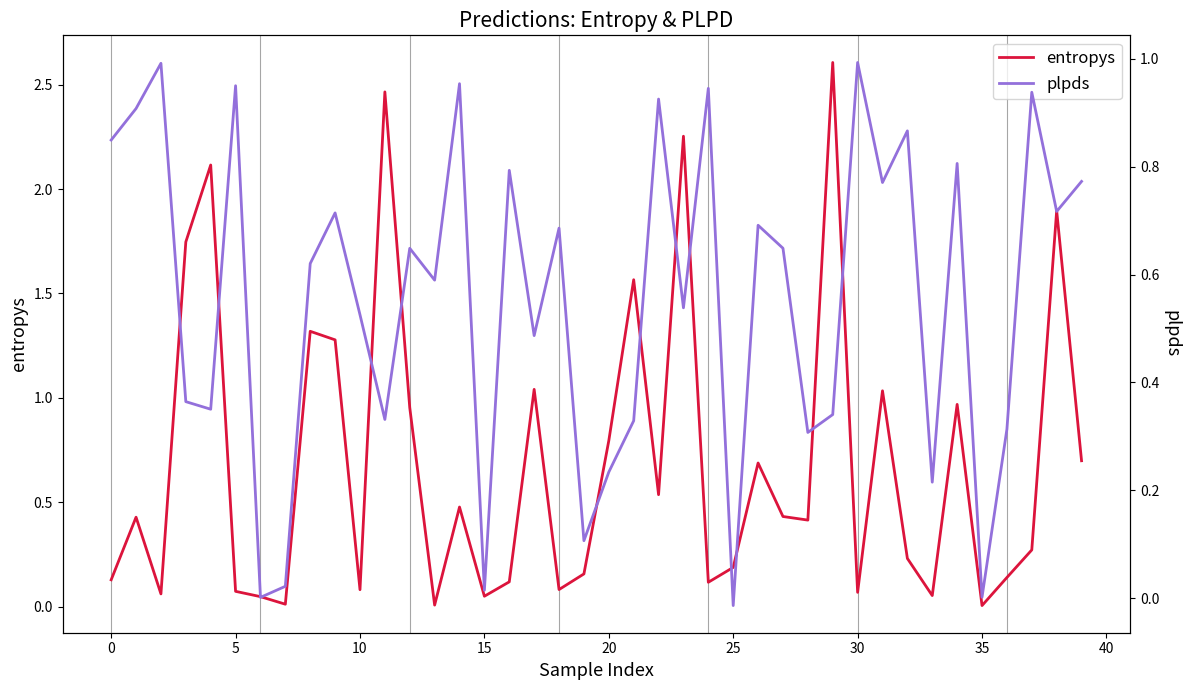

In plpds, how many points are lower than both neighbors (excluding endpoints)?

14